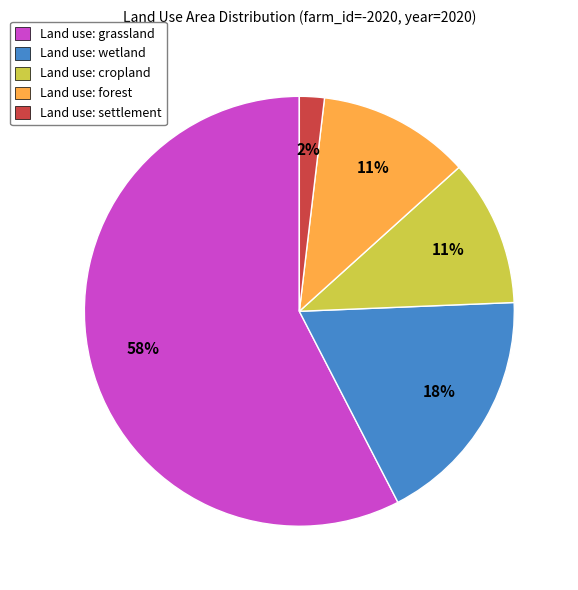

What is the majority slice?

Land use: grassland